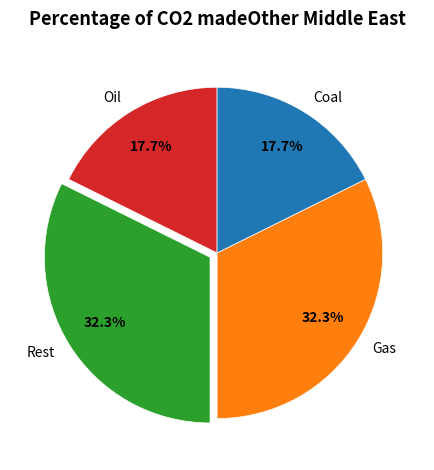

Approximately how many times larger is the value at Coal compared to Rest?

0.5